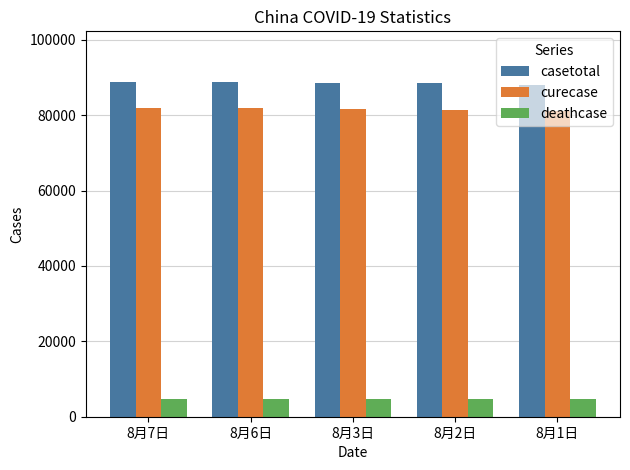

What is the difference between the highest and lowest values at 8月7日?

84250